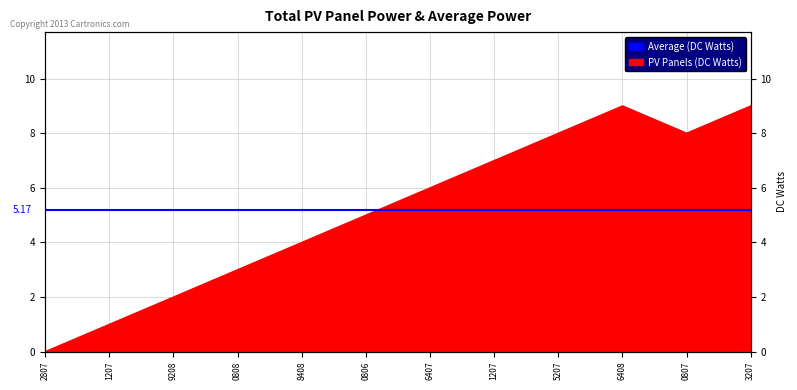

Between 9208 and 5207, which is larger?

5207